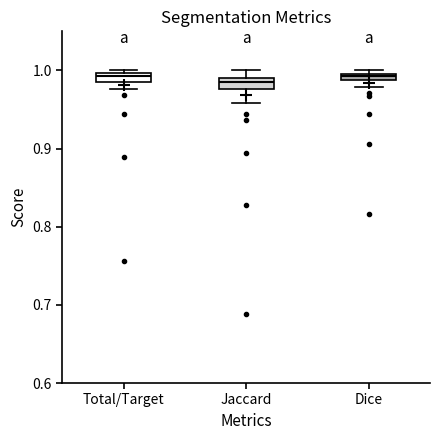

Where is the upper edge of the box for Dice on the y-axis? The values are not printed on the chart, so give them approximately, as read against the axis.

1.00